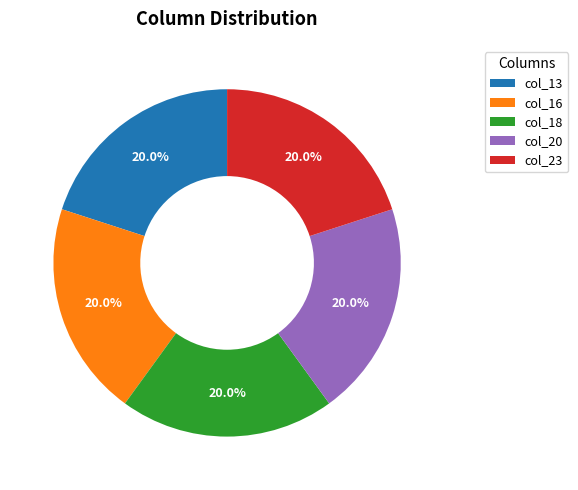

Combined, what portion of the pie is col_13 and col_16?

40.0%